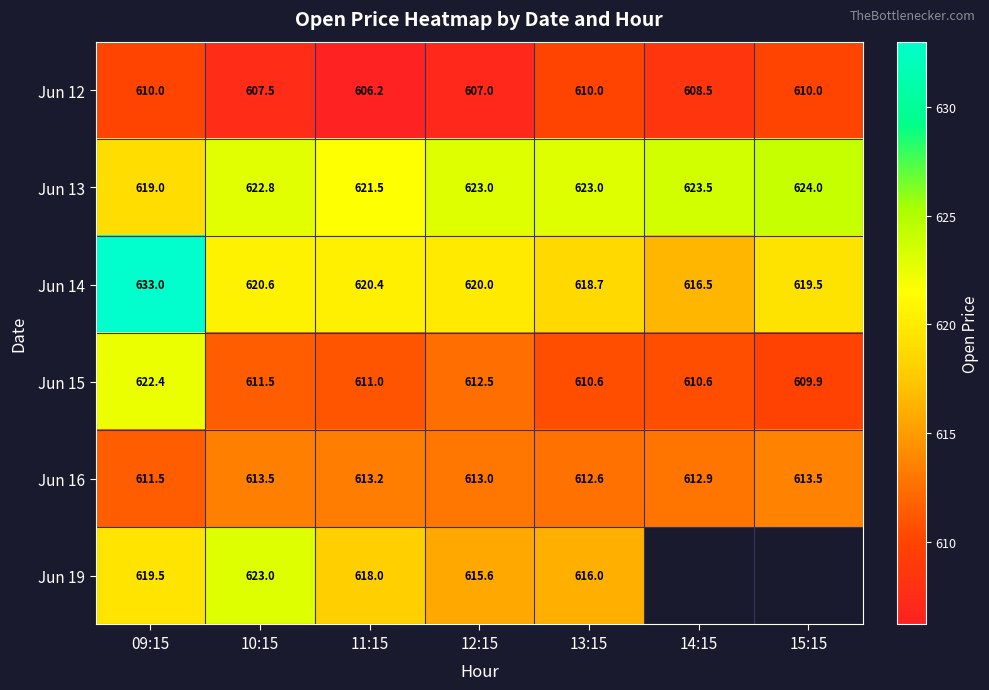

At how many categories does at least one series exceed 613?

7